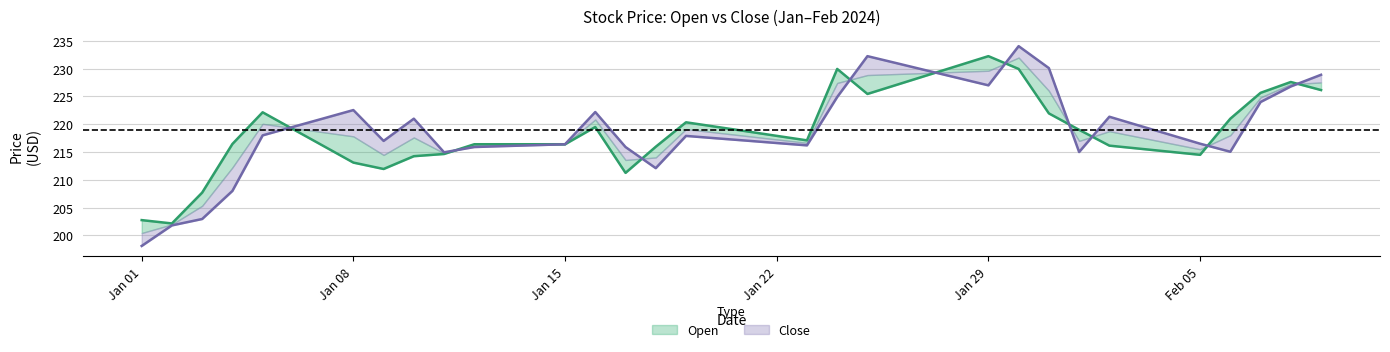

What are all the series names shown in the legend?

Open, Close